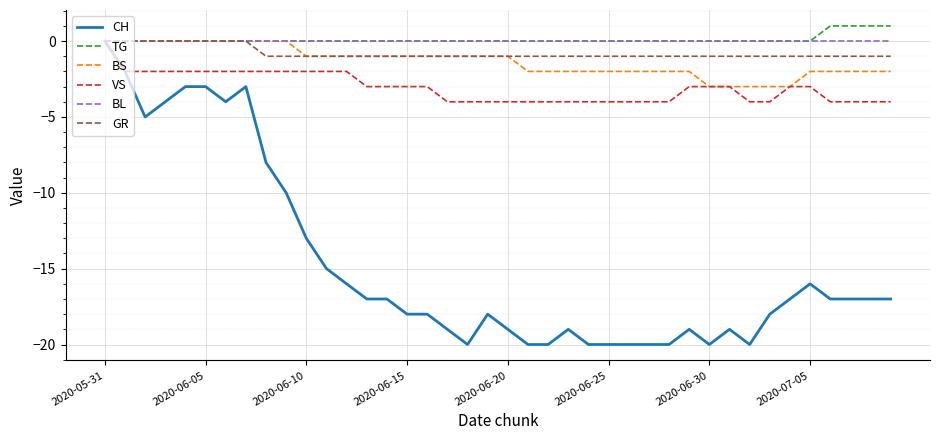

What is the smallest value displayed?

-20